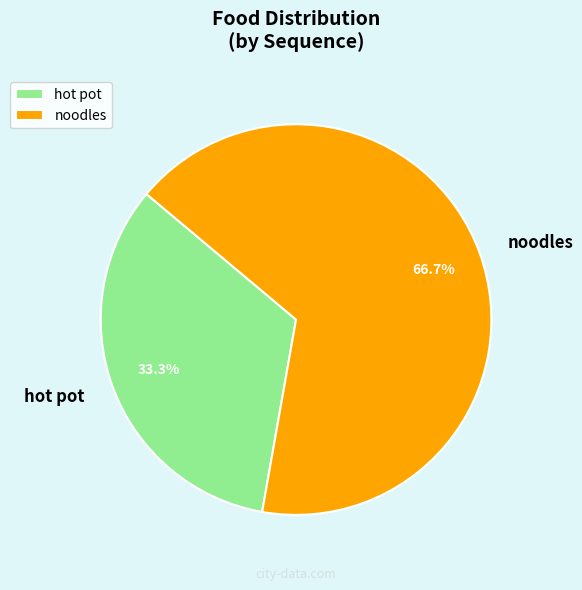

Does noodles represent more than half of the total?

Yes